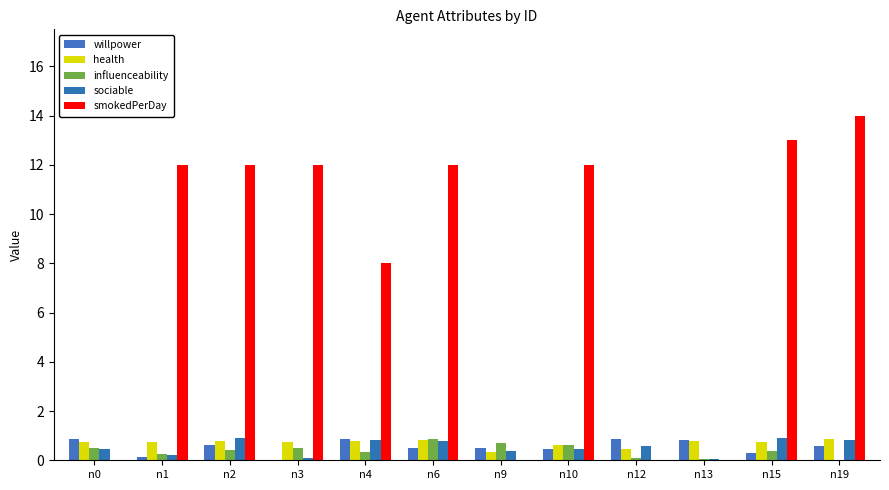

At which label does willpower reach its minimum?

n3